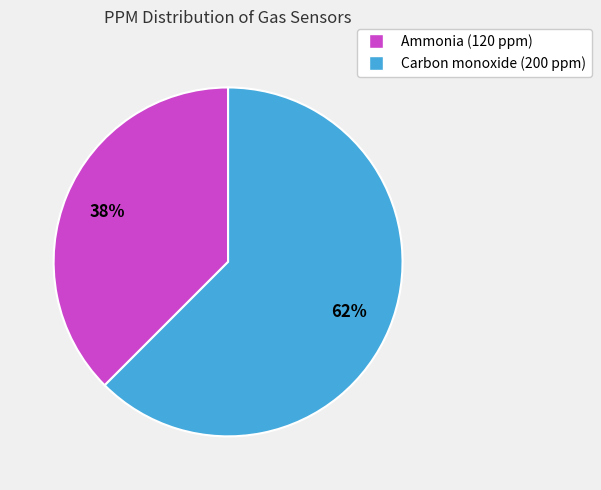

Combined, do Ammonia and Carbon monoxide account for over 50%?

Yes